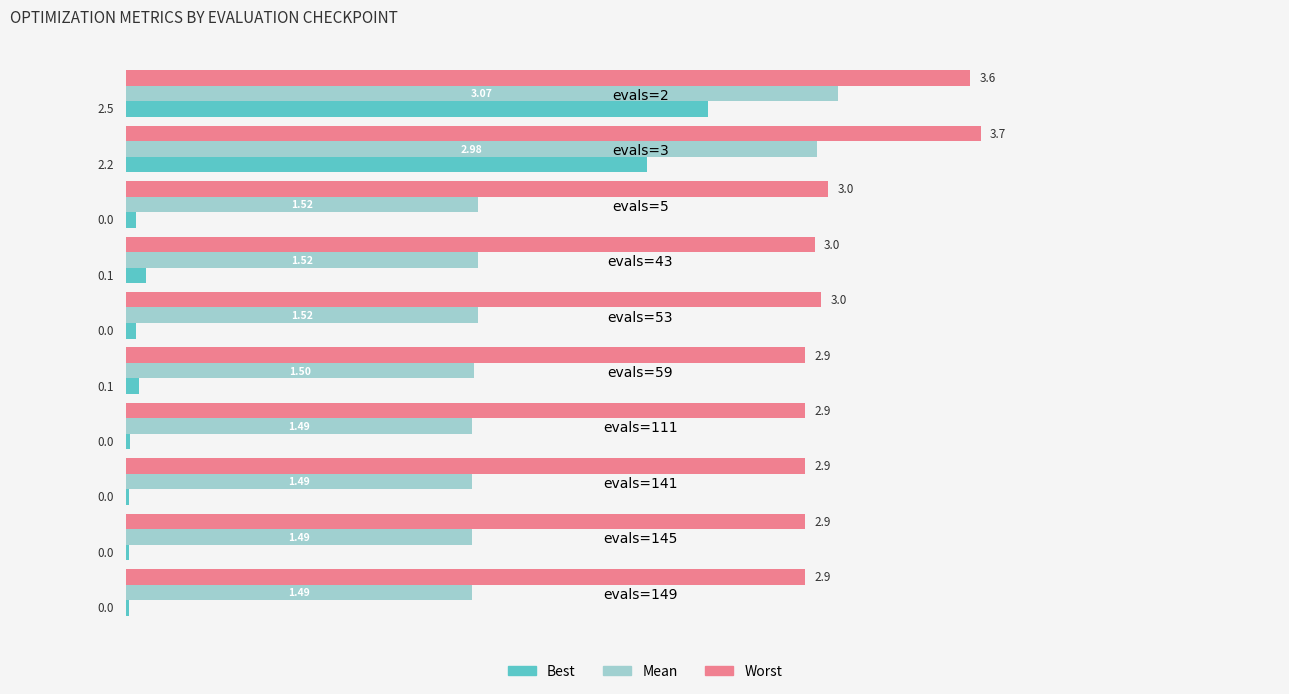

What is the total value across all series at evals=43?

4.6